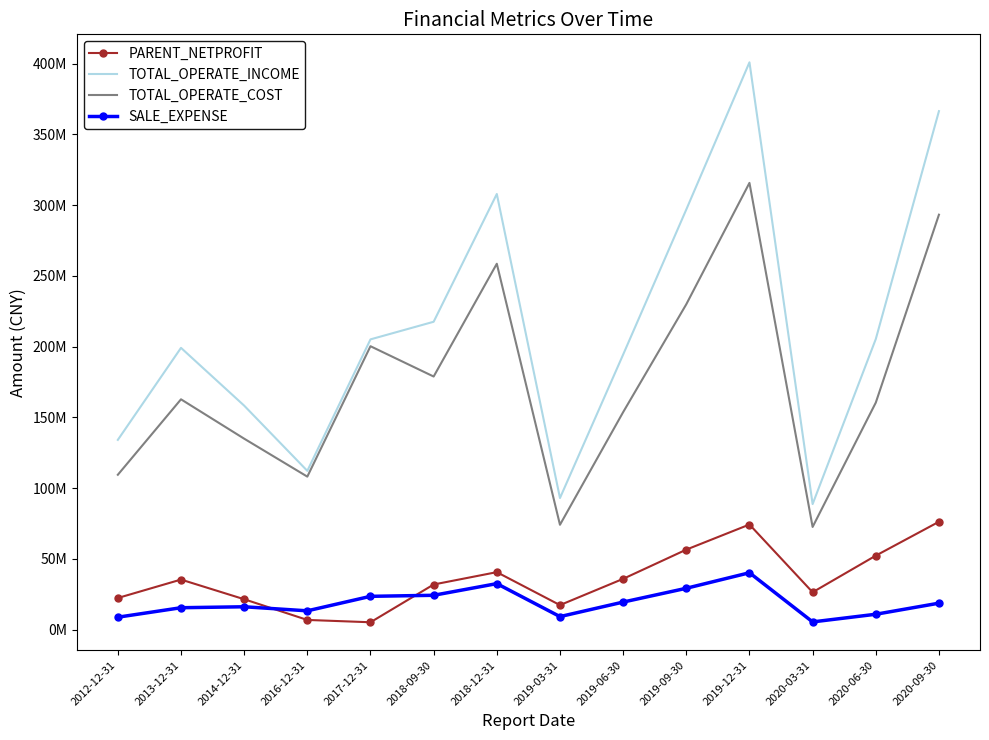

At 2016-12-31, list the series in order from smallest to largest.

PARENT_NETPROFIT, SALE_EXPENSE, TOTAL_OPERATE_COST, TOTAL_OPERATE_INCOME